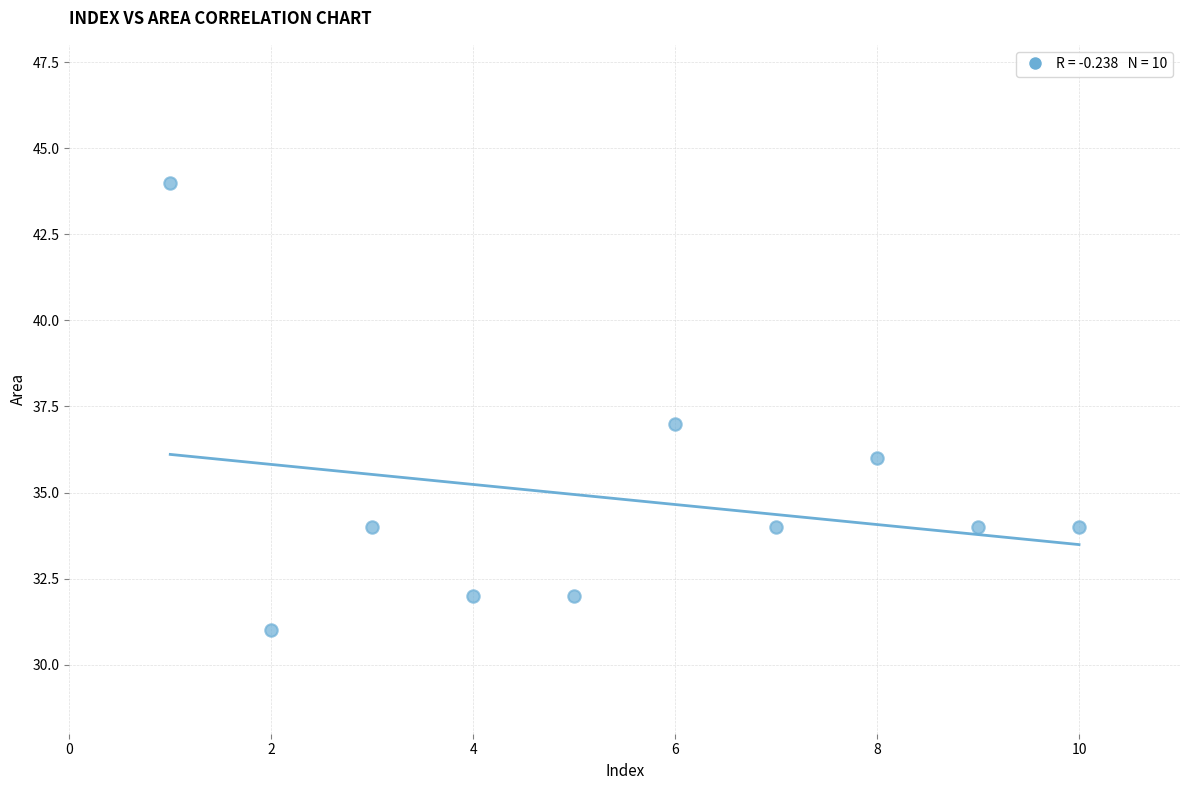

What is the range of Y values (max minus min)?

13